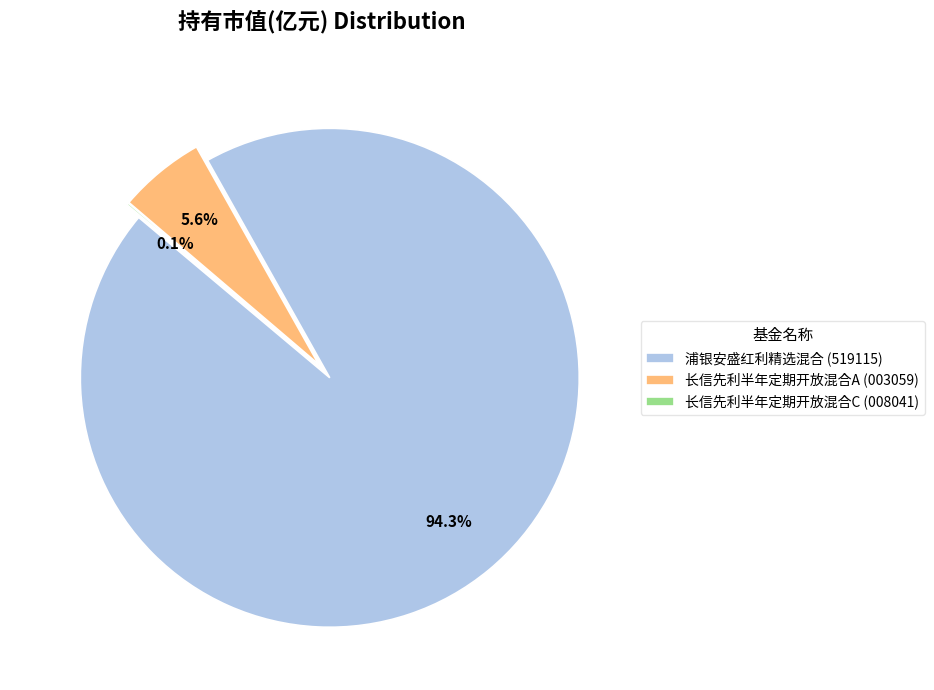

Combined, do 长信先利半年定期开放混合A and 长信先利半年定期开放混合C account for over 50%?

No